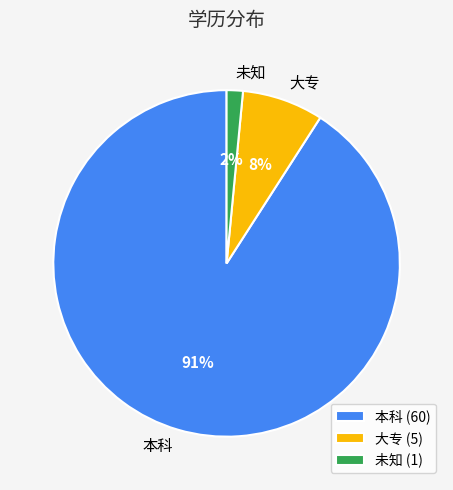

What percentage is the 未知 slice, to the nearest percent?

2%